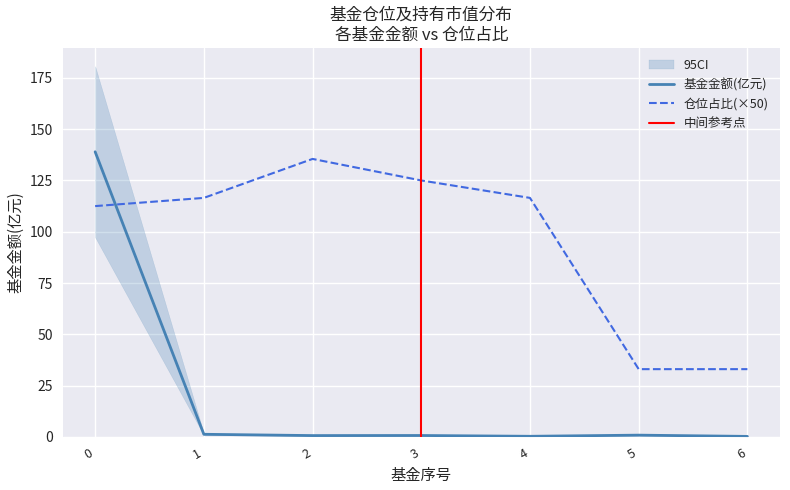

What is the lowest value of the 基金金额 series?

0.2